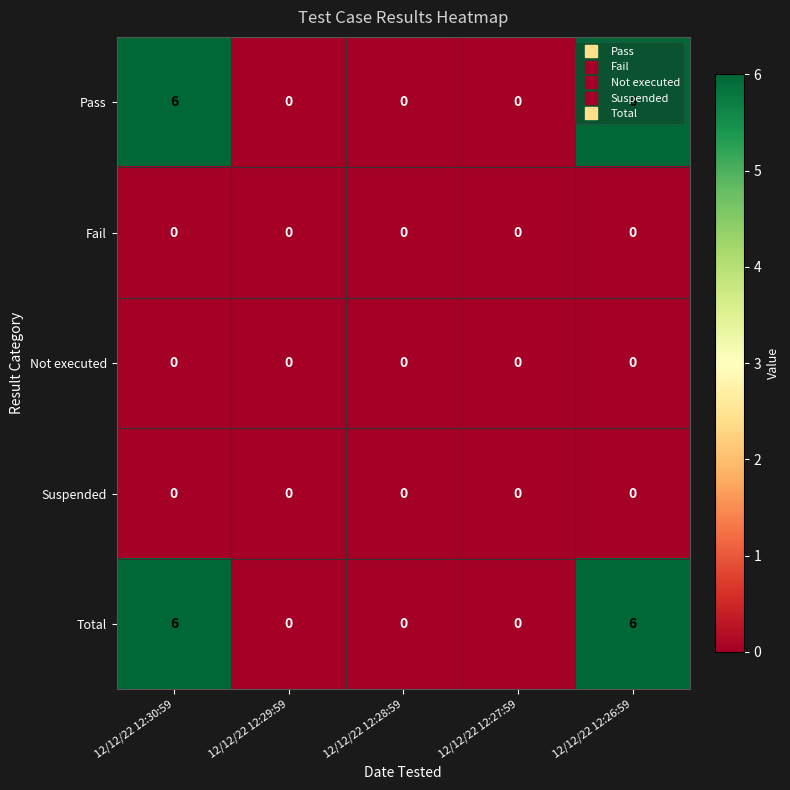

What is the difference between the Total values at 12/12/22 12:26:59 and 12/12/22 12:27:59?

6